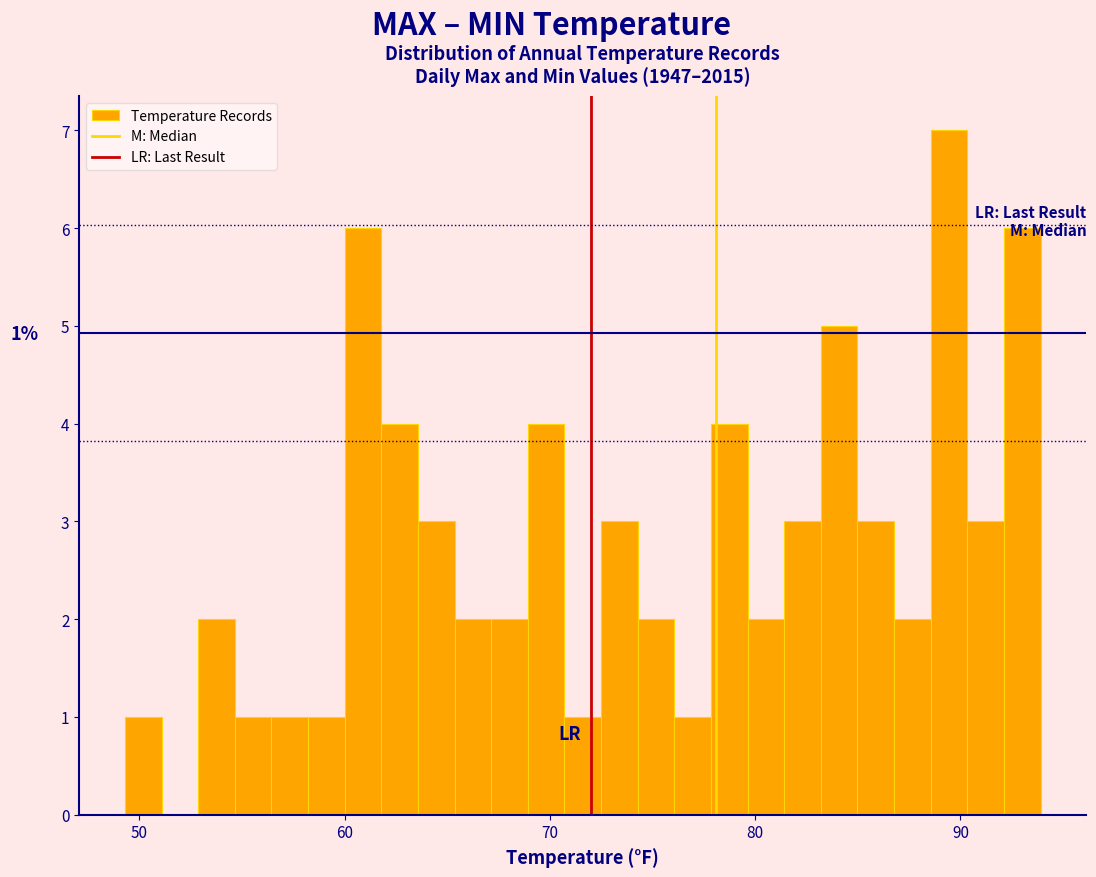

Read against the x-axis, roughly where is the centre of the tallest bar?

89